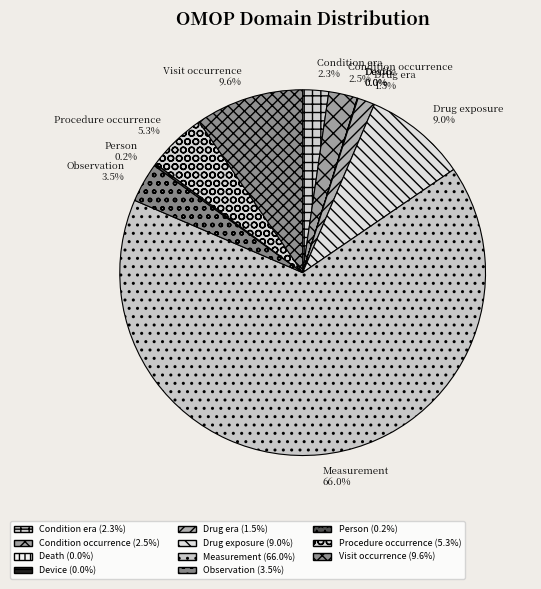

Between Observation and Visit occurrence, which is larger?

Visit occurrence